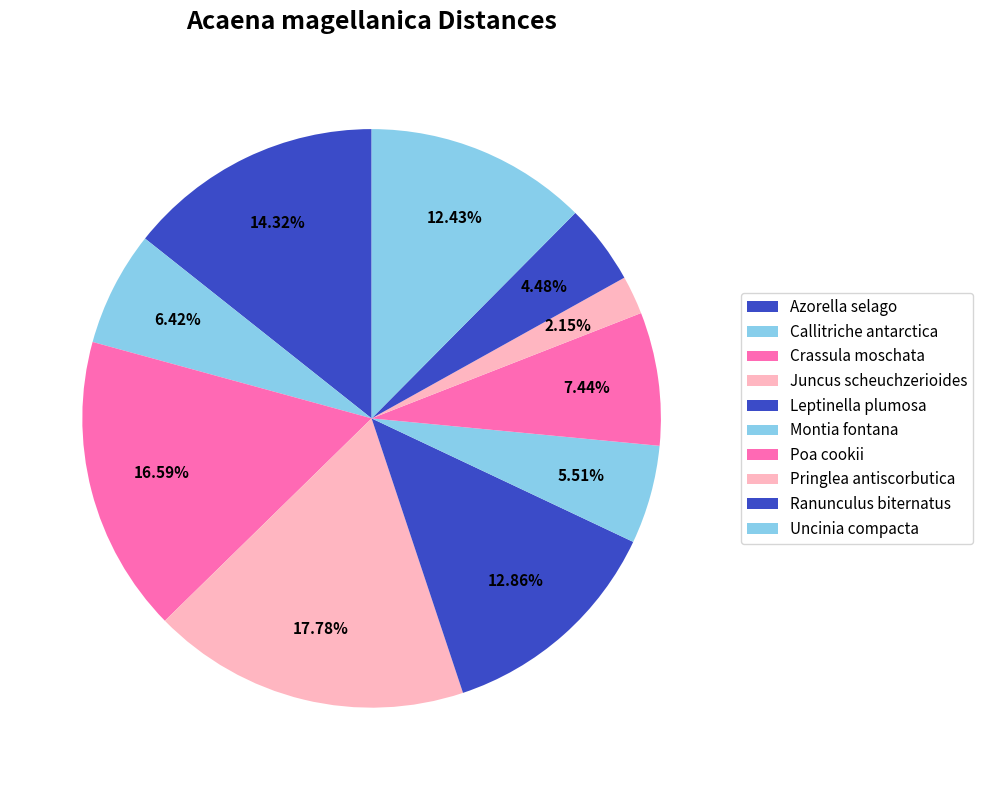

What percentage is the Juncus scheuchzerioides slice, to the nearest percent?

18%